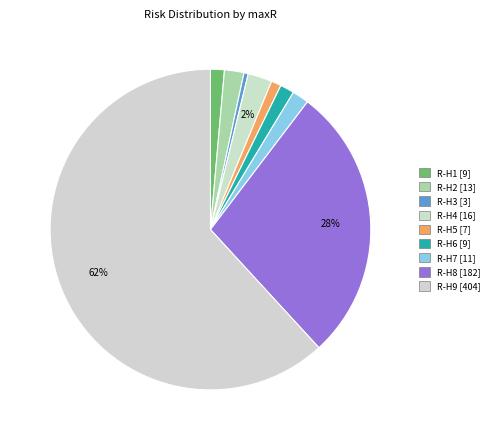

Which slice represents more than half of the pie?

R-H9